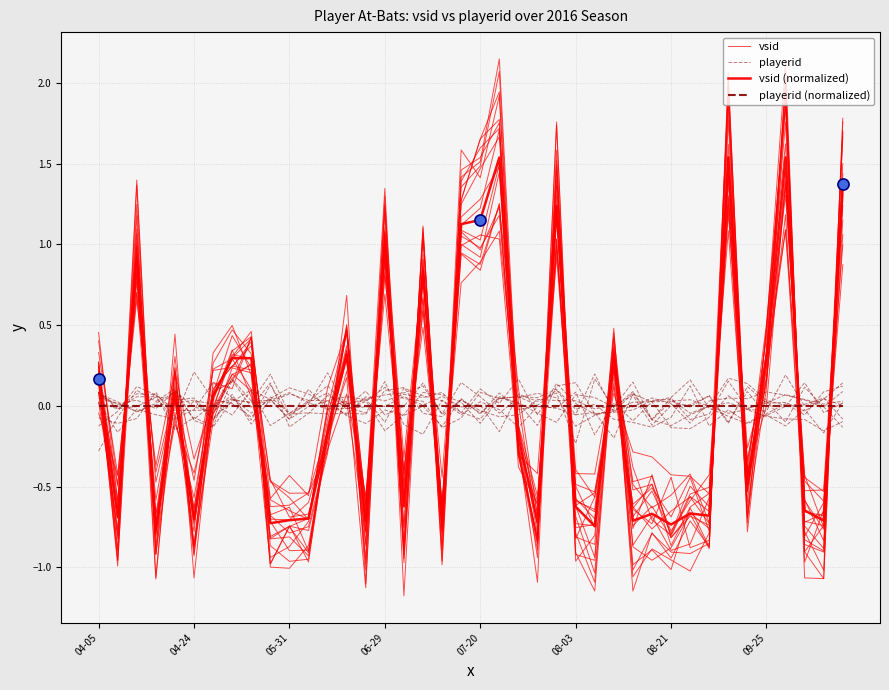

Is the value of playerid (normalized) at 23 greater than the value of vsid at 21?

No